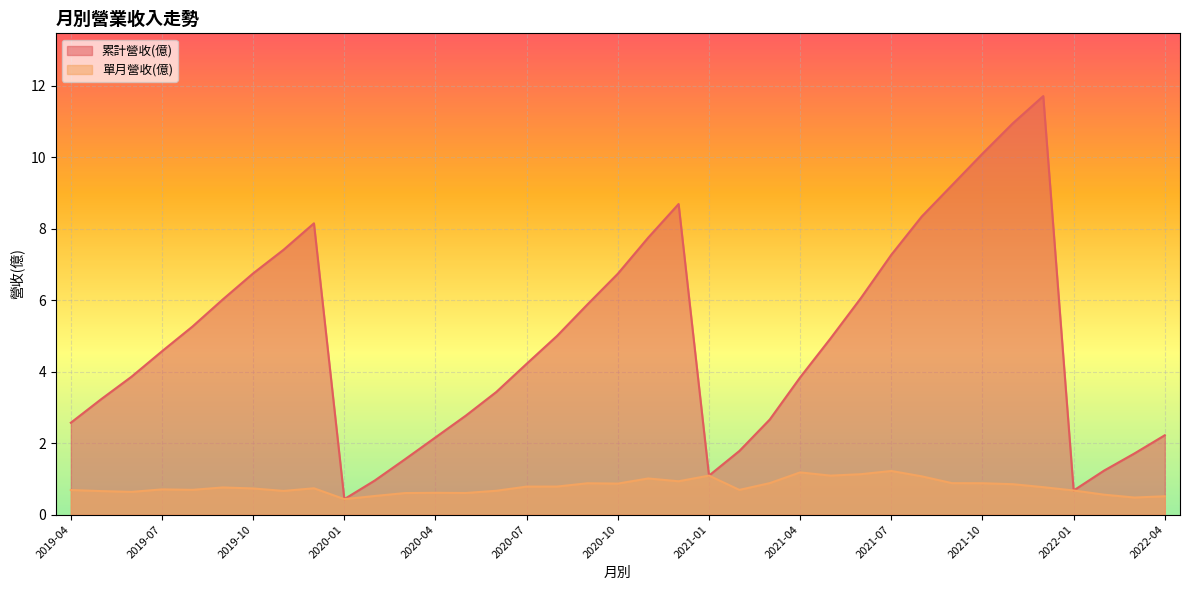

Which category has the lowest value in the 單月營收(億) series?

2020-01